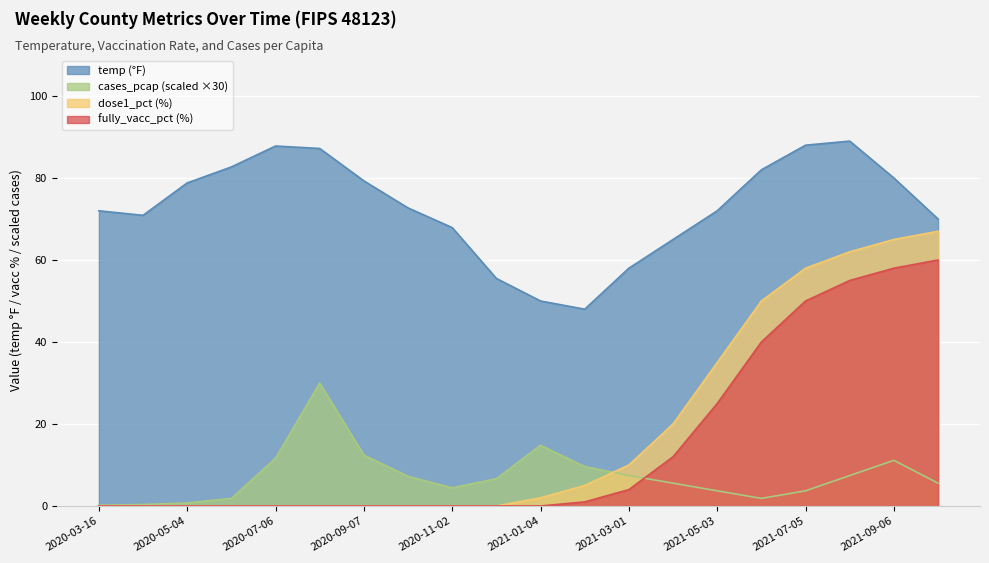

Which label corresponds to the smallest value in the chart?

2020-03-16